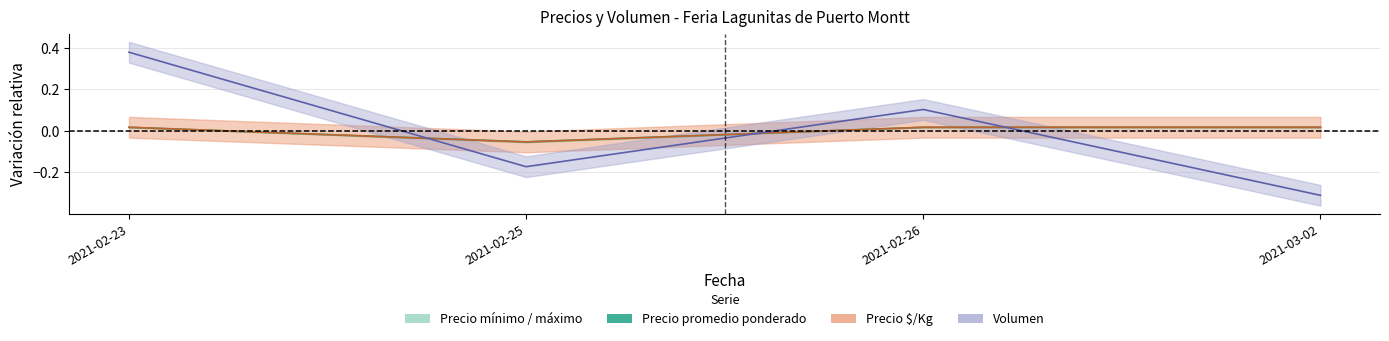

Is the value of Precio promedio ponderado at 2021-02-26 greater than the value of Volumen at 2021-02-25?

Yes